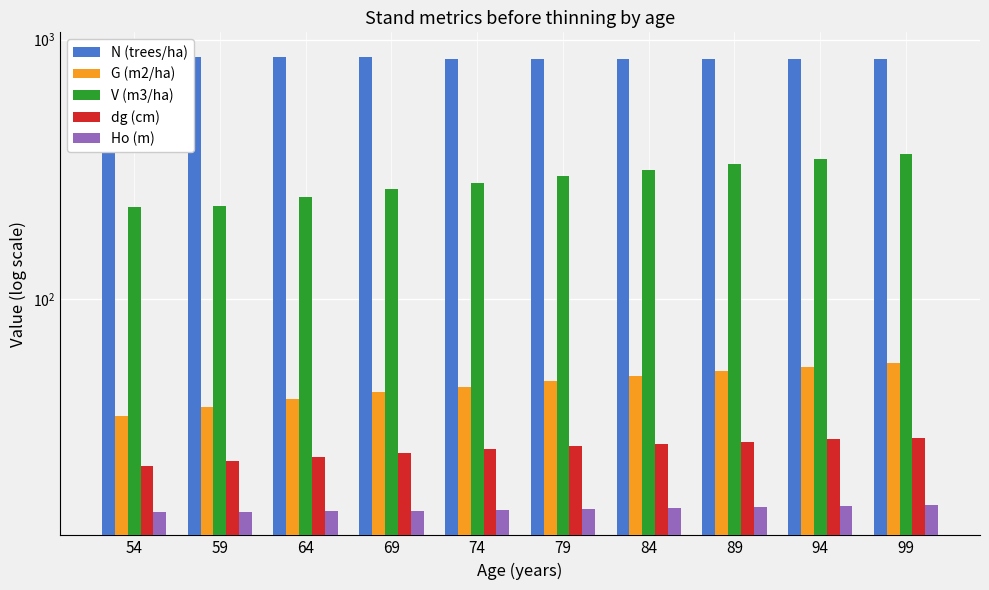

At which category is the sum across all series the highest?

99